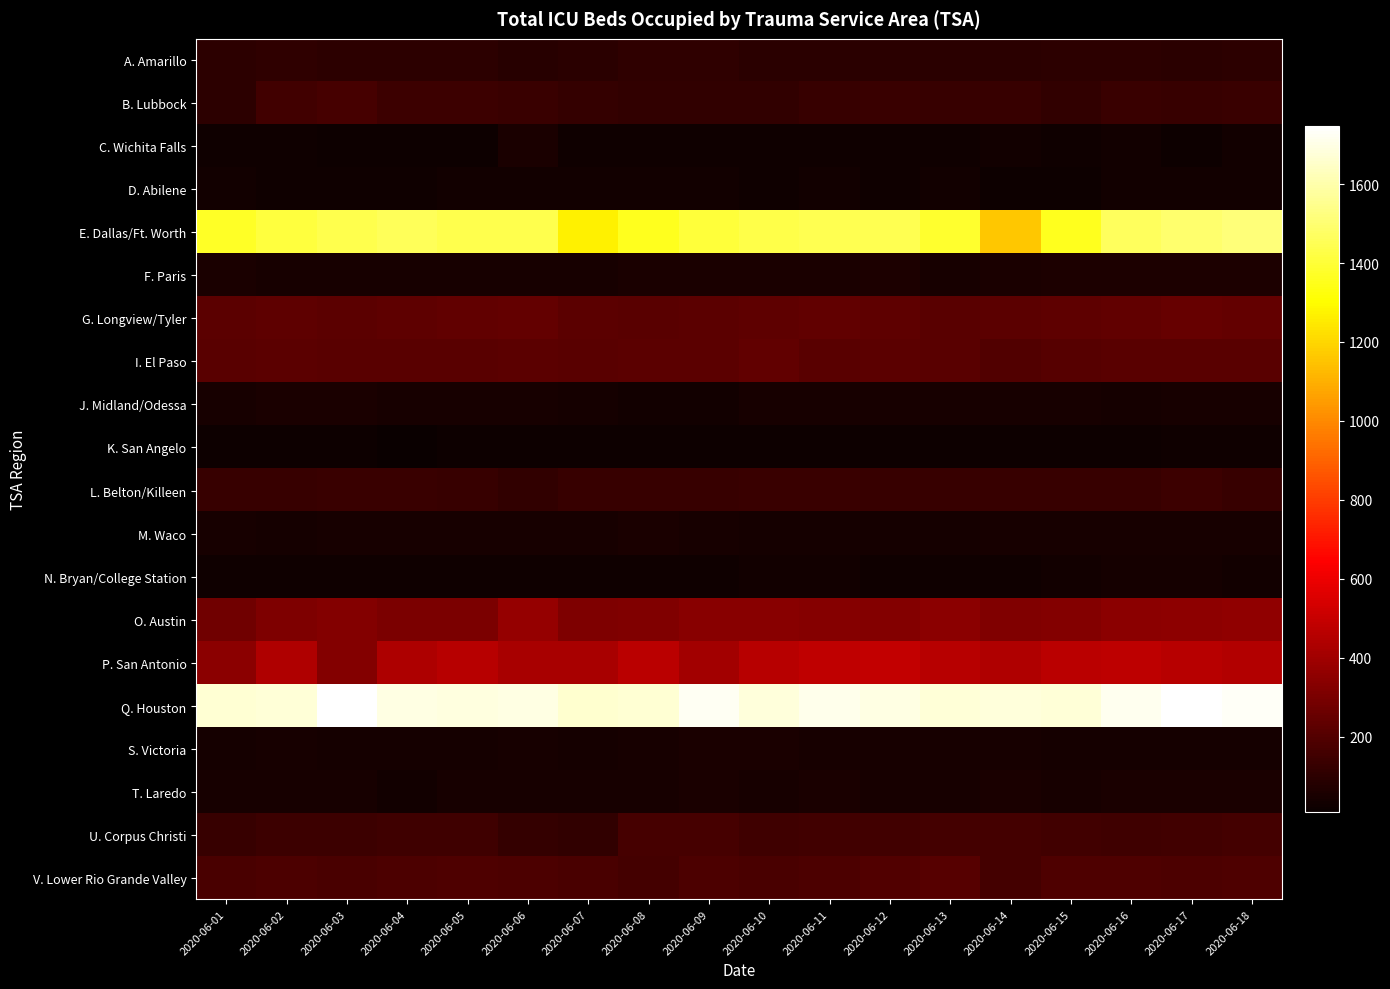

Reading right to left, transcribe all the data shown in this chart.

A. Amarillo: 2020-06-18=102	2020-06-17=96	2020-06-16=101	2020-06-15=100	2020-06-14=93	2020-06-13=92	2020-06-12=95	2020-06-11=92	2020-06-10=96	2020-06-09=107	2020-06-08=107	2020-06-07=92	2020-06-06=85	2020-06-05=99	2020-06-04=101	2020-06-03=98	2020-06-02=108	2020-06-01=101
B. Lubbock: 2020-06-18=136	2020-06-17=127	2020-06-16=135	2020-06-15=117	2020-06-14=129	2020-06-13=131	2020-06-12=133	2020-06-11=130	2020-06-10=114	2020-06-09=112	2020-06-08=114	2020-06-07=123	2020-06-06=134	2020-06-05=140	2020-06-04=139	2020-06-03=166	2020-06-02=158	2020-06-01=101
C. Wichita Falls: 2020-06-18=30	2020-06-17=22	2020-06-16=30	2020-06-15=25	2020-06-14=30	2020-06-13=27	2020-06-12=27	2020-06-11=27	2020-06-10=29	2020-06-09=29	2020-06-08=24	2020-06-07=27	2020-06-06=54	2020-06-05=20	2020-06-04=21	2020-06-03=20	2020-06-02=24	2020-06-01=24
D. Abilene: 2020-06-18=36	2020-06-17=36	2020-06-16=35	2020-06-15=21	2020-06-14=19	2020-06-13=35	2020-06-12=28	2020-06-11=32	2020-06-10=24	2020-06-09=36	2020-06-08=31	2020-06-07=32	2020-06-06=33	2020-06-05=32	2020-06-04=24	2020-06-03=26	2020-06-02=26	2020-06-01=31
E. Dallas/Ft. Worth: 2020-06-18=1510	2020-06-17=1494	2020-06-16=1467	2020-06-15=1358	2020-06-14=1160	2020-06-13=1386	2020-06-12=1444	2020-06-11=1443	2020-06-10=1434	2020-06-09=1405	2020-06-08=1356	2020-06-07=1271	2020-06-06=1437	2020-06-05=1440	2020-06-04=1458	2020-06-03=1440	2020-06-02=1409	2020-06-01=1368
F. Paris: 2020-06-18=59	2020-06-17=59	2020-06-16=61	2020-06-15=59	2020-06-14=54	2020-06-13=49	2020-06-12=58	2020-06-11=56	2020-06-10=50	2020-06-09=56	2020-06-08=51	2020-06-07=46	2020-06-06=43	2020-06-05=46	2020-06-04=47	2020-06-03=45	2020-06-02=45	2020-06-01=53
G. Longview/Tyler: 2020-06-18=241	2020-06-17=253	2020-06-16=235	2020-06-15=232	2020-06-14=221	2020-06-13=218	2020-06-12=232	2020-06-11=236	2020-06-10=228	2020-06-09=221	2020-06-08=215	2020-06-07=222	2020-06-06=245	2020-06-05=236	2020-06-04=231	2020-06-03=226	2020-06-02=228	2020-06-01=221
I. El Paso: 2020-06-18=216	2020-06-17=214	2020-06-16=217	2020-06-15=207	2020-06-14=198	2020-06-13=217	2020-06-12=224	2020-06-11=219	2020-06-10=237	2020-06-09=222	2020-06-08=226	2020-06-07=219	2020-06-06=222	2020-06-05=219	2020-06-04=214	2020-06-03=218	2020-06-02=221	2020-06-01=215
J. Midland/Odessa: 2020-06-18=45	2020-06-17=45	2020-06-16=42	2020-06-15=45	2020-06-14=43	2020-06-13=45	2020-06-12=48	2020-06-11=45	2020-06-10=48	2020-06-09=35	2020-06-08=33	2020-06-07=38	2020-06-06=44	2020-06-05=47	2020-06-04=46	2020-06-03=50	2020-06-02=52	2020-06-01=48
K. San Angelo: 2020-06-18=24	2020-06-17=24	2020-06-16=22	2020-06-15=17	2020-06-14=17	2020-06-13=19	2020-06-12=18	2020-06-11=18	2020-06-10=18	2020-06-09=17	2020-06-08=19	2020-06-07=17	2020-06-06=21	2020-06-05=19	2020-06-04=9	2020-06-03=18	2020-06-02=18	2020-06-01=19
L. Belton/Killeen: 2020-06-18=128	2020-06-17=138	2020-06-16=130	2020-06-15=127	2020-06-14=129	2020-06-13=130	2020-06-12=129	2020-06-11=134	2020-06-10=133	2020-06-09=130	2020-06-08=128	2020-06-07=126	2020-06-06=117	2020-06-05=125	2020-06-04=135	2020-06-03=132	2020-06-02=130	2020-06-01=128
M. Waco: 2020-06-18=43	2020-06-17=47	2020-06-16=43	2020-06-15=44	2020-06-14=43	2020-06-13=41	2020-06-12=38	2020-06-11=41	2020-06-10=42	2020-06-09=48	2020-06-08=51	2020-06-07=46	2020-06-06=46	2020-06-05=44	2020-06-04=43	2020-06-03=46	2020-06-02=41	2020-06-01=44
N. Bryan/College Station: 2020-06-18=35	2020-06-17=40	2020-06-16=38	2020-06-15=30	2020-06-14=28	2020-06-13=29	2020-06-12=28	2020-06-11=33	2020-06-10=30	2020-06-09=28	2020-06-08=28	2020-06-07=23	2020-06-06=26	2020-06-05=23	2020-06-04=26	2020-06-03=27	2020-06-02=23	2020-06-01=23
O. Austin: 2020-06-18=361	2020-06-17=351	2020-06-16=344	2020-06-15=322	2020-06-14=321	2020-06-13=348	2020-06-12=327	2020-06-11=333	2020-06-10=338	2020-06-09=338	2020-06-08=320	2020-06-07=308	2020-06-06=375	2020-06-05=301	2020-06-04=303	2020-06-03=325	2020-06-02=311	2020-06-01=279
P. San Antonio: 2020-06-18=447	2020-06-17=458	2020-06-16=474	2020-06-15=470	2020-06-14=439	2020-06-13=462	2020-06-12=487	2020-06-11=479	2020-06-10=460	2020-06-09=407	2020-06-08=470	2020-06-07=419	2020-06-06=419	2020-06-05=461	2020-06-04=432	2020-06-03=325	2020-06-02=439	2020-06-01=346
Q. Houston: 2020-06-18=1732	2020-06-17=1747	2020-06-16=1714	2020-06-15=1679	2020-06-14=1682	2020-06-13=1674	2020-06-12=1695	2020-06-11=1710	2020-06-10=1684	2020-06-09=1724	2020-06-08=1671	2020-06-07=1664	2020-06-06=1694	2020-06-05=1691	2020-06-04=1695	2020-06-03=1741	2020-06-02=1676	2020-06-01=1670
S. Victoria: 2020-06-18=40	2020-06-17=38	2020-06-16=40	2020-06-15=42	2020-06-14=46	2020-06-13=45	2020-06-12=44	2020-06-11=45	2020-06-10=51	2020-06-09=54	2020-06-08=49	2020-06-07=41	2020-06-06=46	2020-06-05=38	2020-06-04=37	2020-06-03=37	2020-06-02=43	2020-06-01=40
T. Laredo: 2020-06-18=52	2020-06-17=50	2020-06-16=53	2020-06-15=48	2020-06-14=51	2020-06-13=45	2020-06-12=45	2020-06-11=50	2020-06-10=47	2020-06-09=54	2020-06-08=49	2020-06-07=47	2020-06-06=47	2020-06-05=49	2020-06-04=36	2020-06-03=47	2020-06-02=45	2020-06-01=48
U. Corpus Christi: 2020-06-18=160	2020-06-17=155	2020-06-16=148	2020-06-15=156	2020-06-14=160	2020-06-13=164	2020-06-12=156	2020-06-11=155	2020-06-10=151	2020-06-09=171	2020-06-08=166	2020-06-07=117	2020-06-06=118	2020-06-05=147	2020-06-04=149	2020-06-03=143	2020-06-02=141	2020-06-01=129
V. Lower Rio Grande Valley: 2020-06-18=191	2020-06-17=180	2020-06-16=186	2020-06-15=186	2020-06-14=163	2020-06-13=208	2020-06-12=193	2020-06-11=185	2020-06-10=176	2020-06-09=181	2020-06-08=160	2020-06-07=174	2020-06-06=180	2020-06-05=187	2020-06-04=180	2020-06-03=178	2020-06-02=179	2020-06-01=178